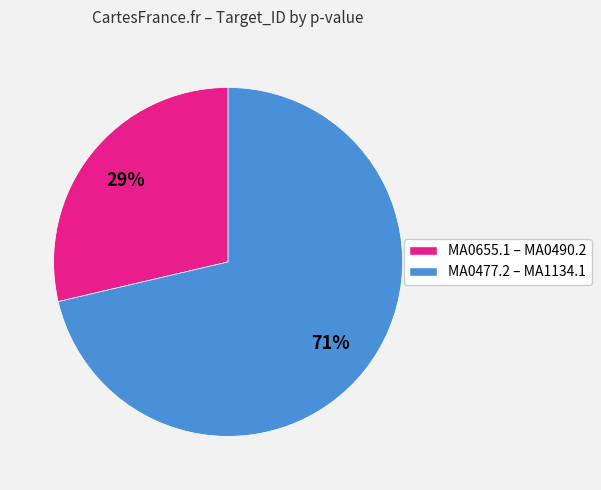

To the nearest percent, what is the average slice percentage?

50%